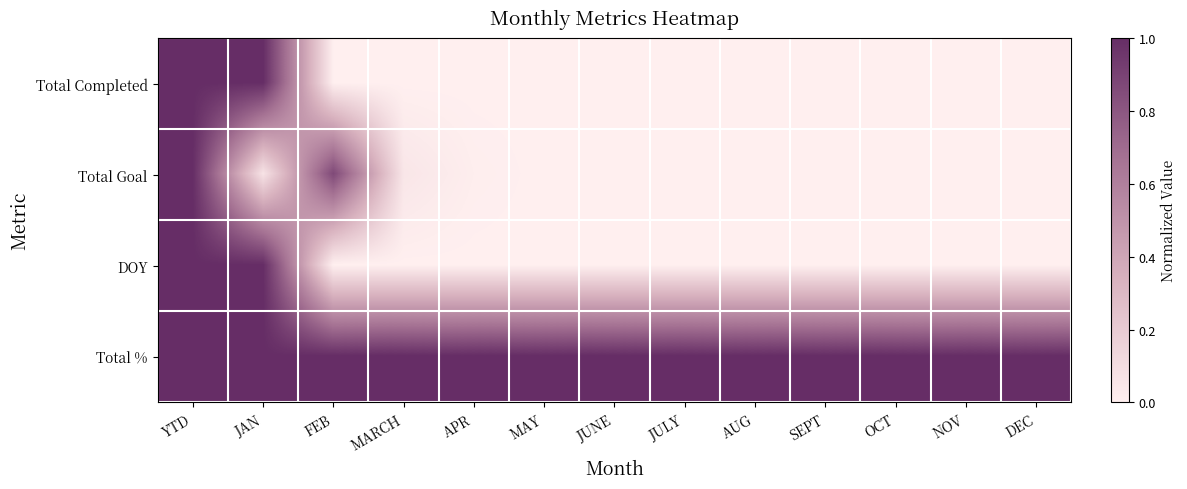

Between FEB and NOV, which series saw the biggest shift?

Total Goal